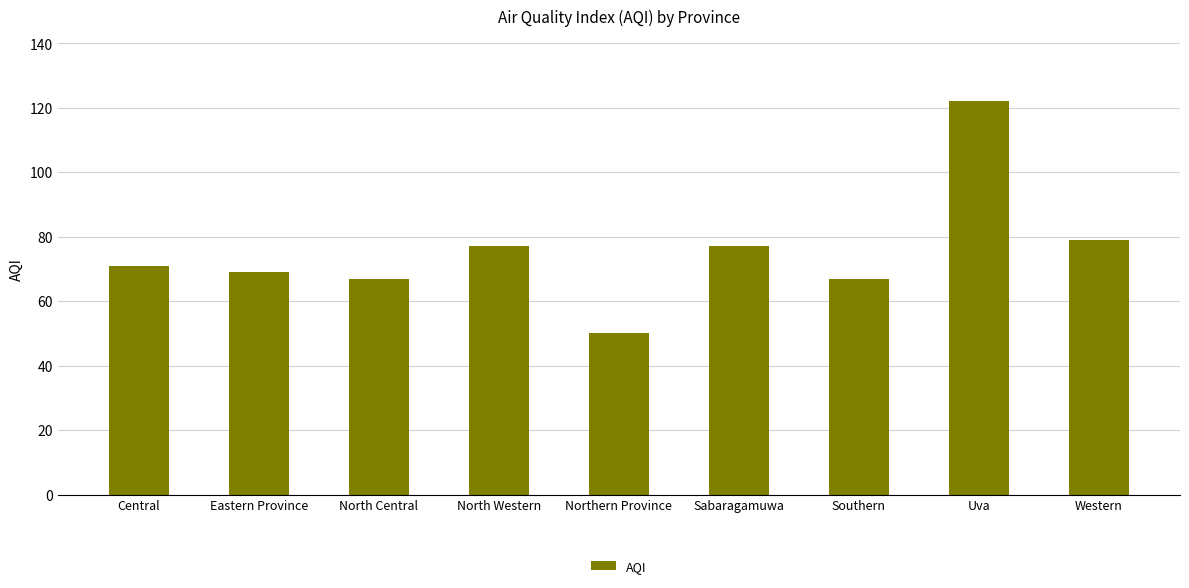

What is the label of the 3rd bar from the left?

North Central